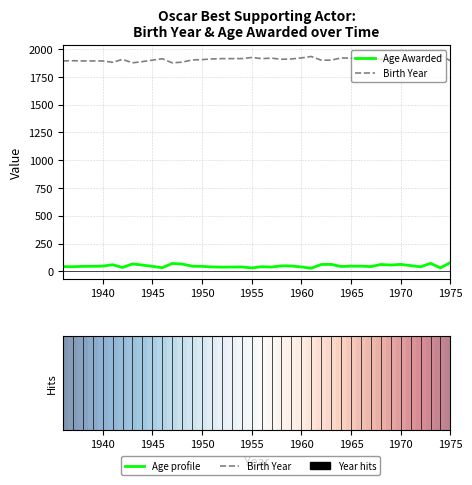

Rank the series by their average value, from highest to lowest.

Birth Year, Age Awarded